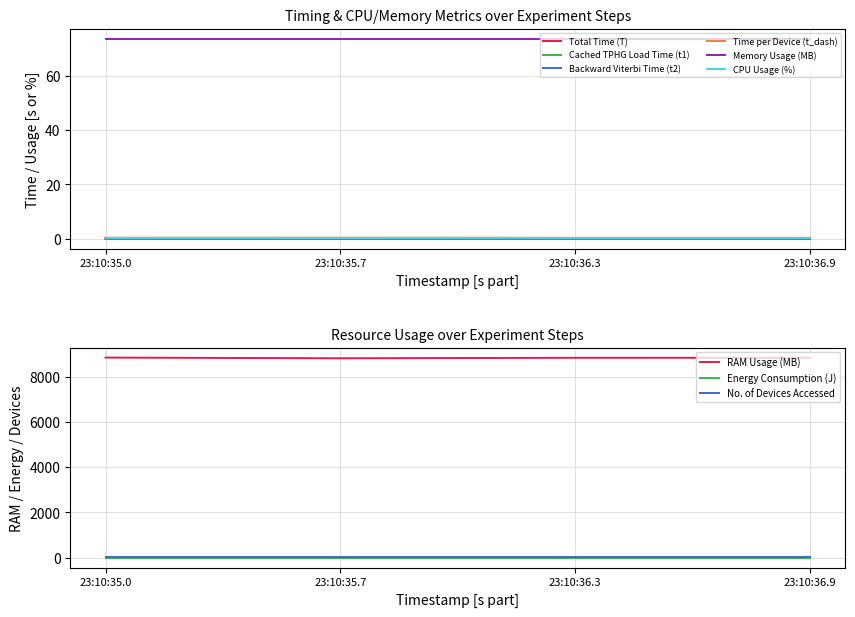

How many data points does each series have?

4